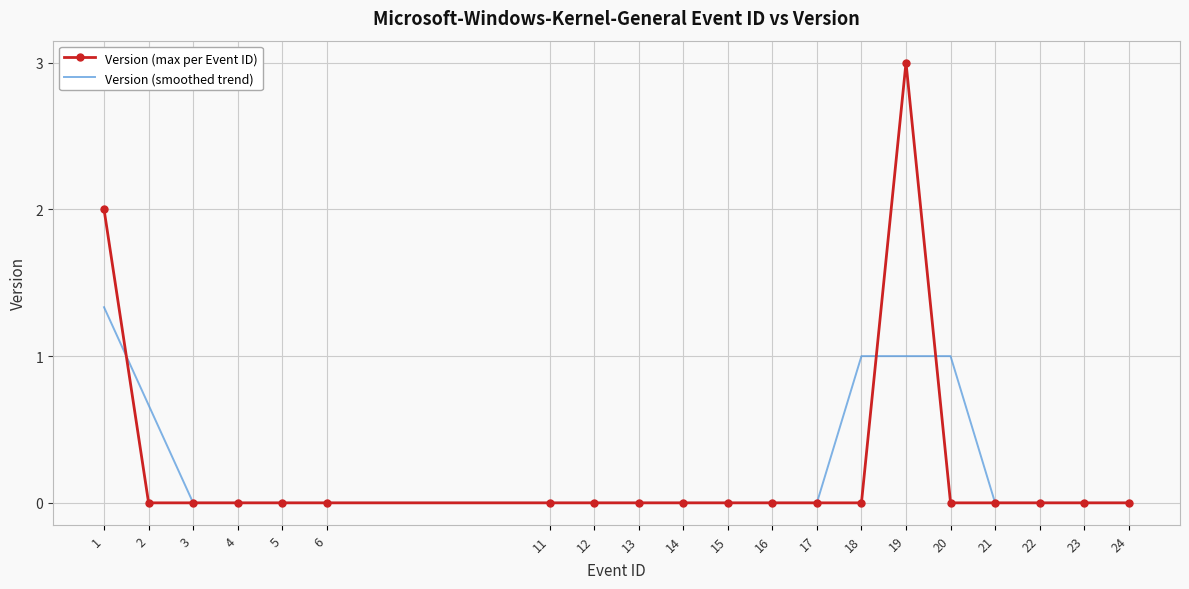

What is the maximum value shown in the chart?

3.0